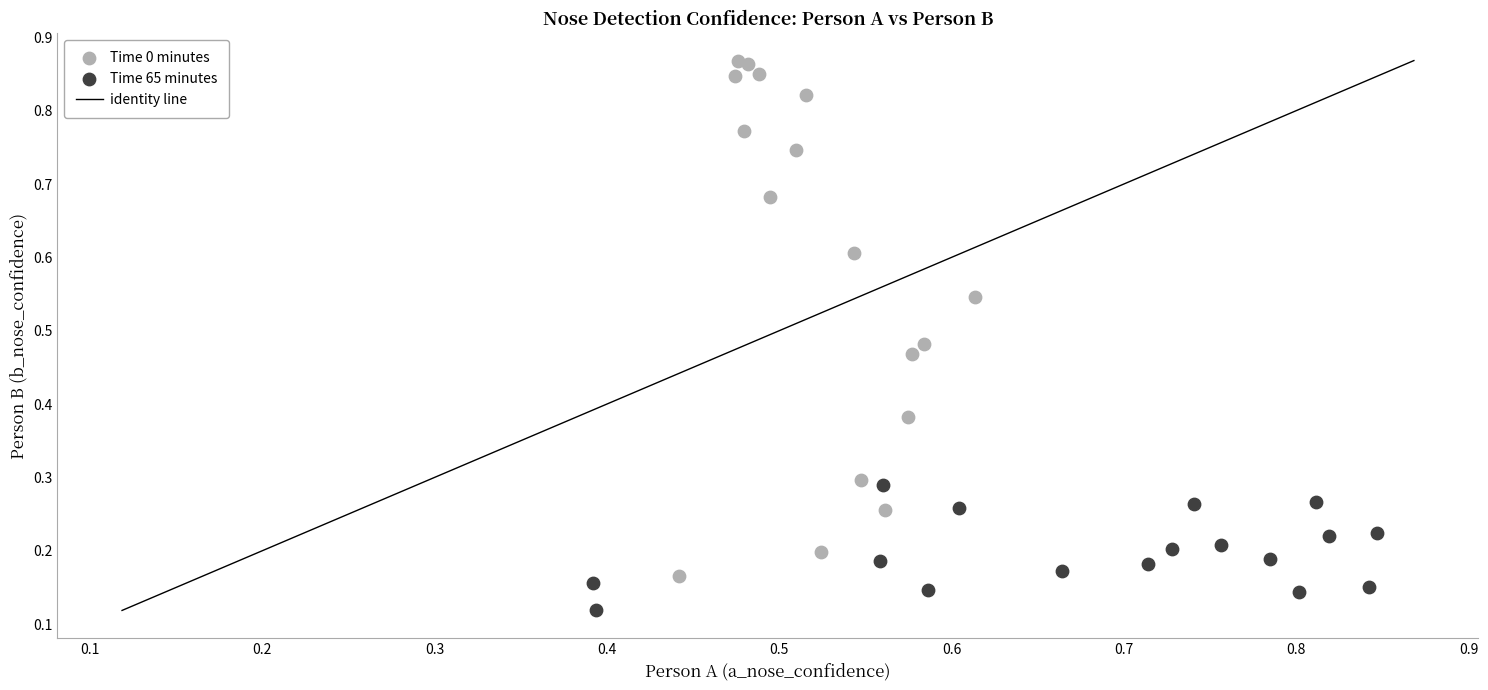

Which series has the widest spread of Y values?

Time 0 minutes